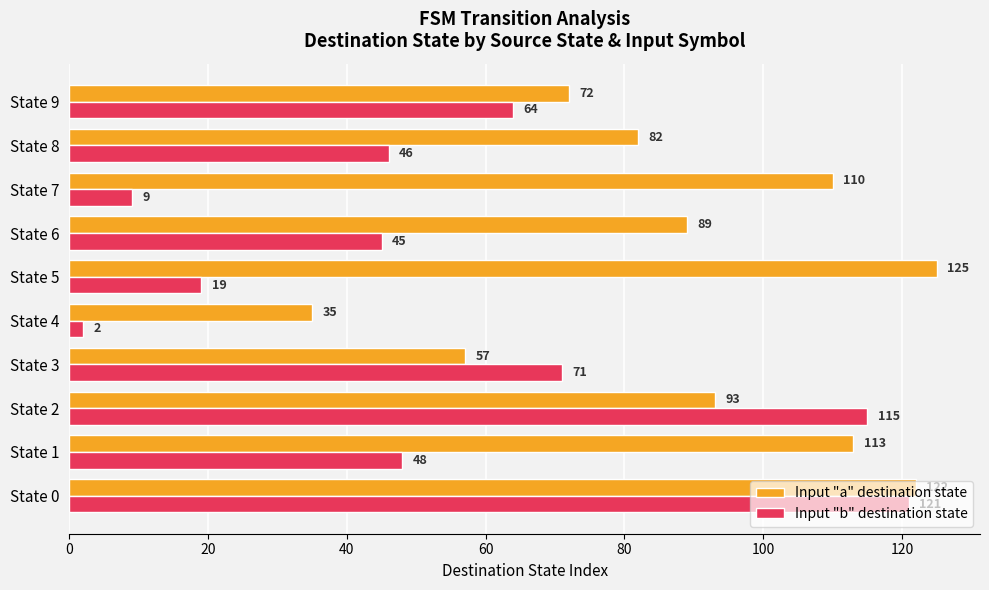

How many data points does each series have?

10